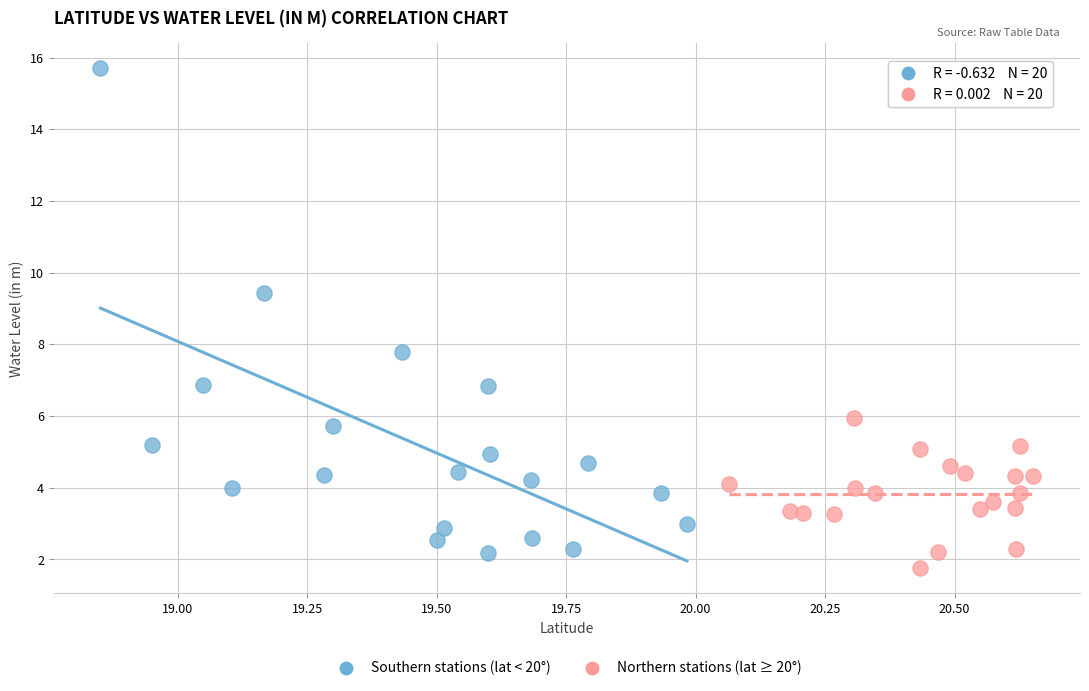

Which series has the widest spread of Y values?

Southern stations (lat < 20°)